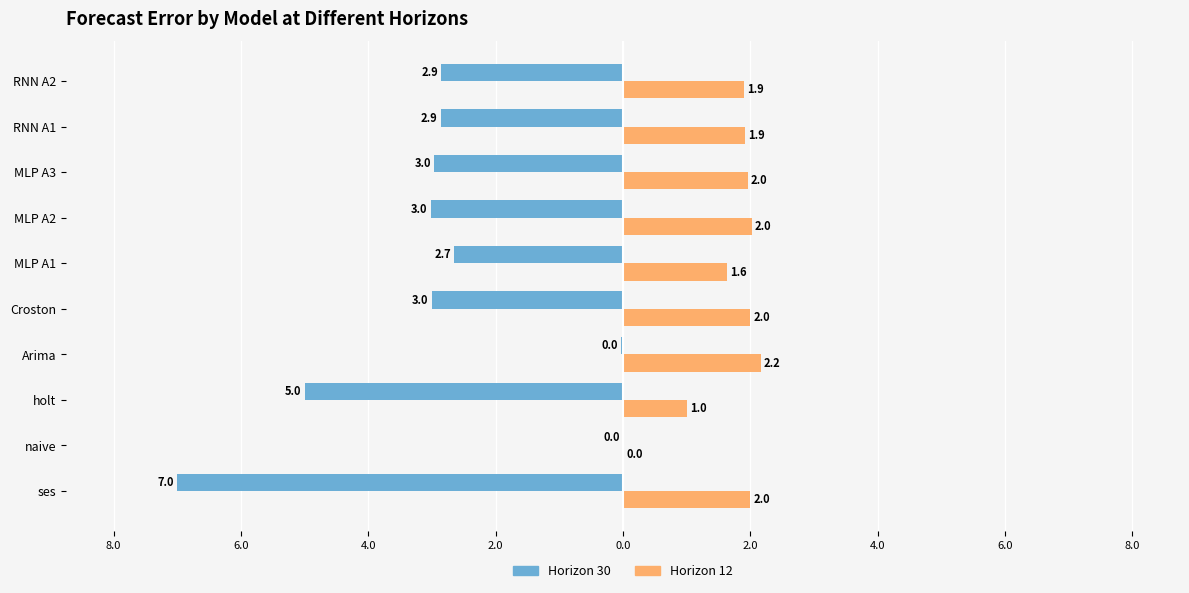

What are all the series names shown in the legend?

Horizon 30, Horizon 12